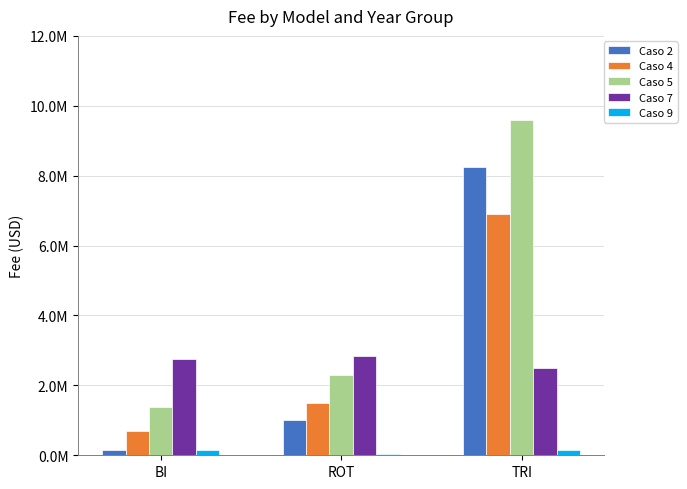

What is the difference between the highest and lowest values at ROT?

2800000